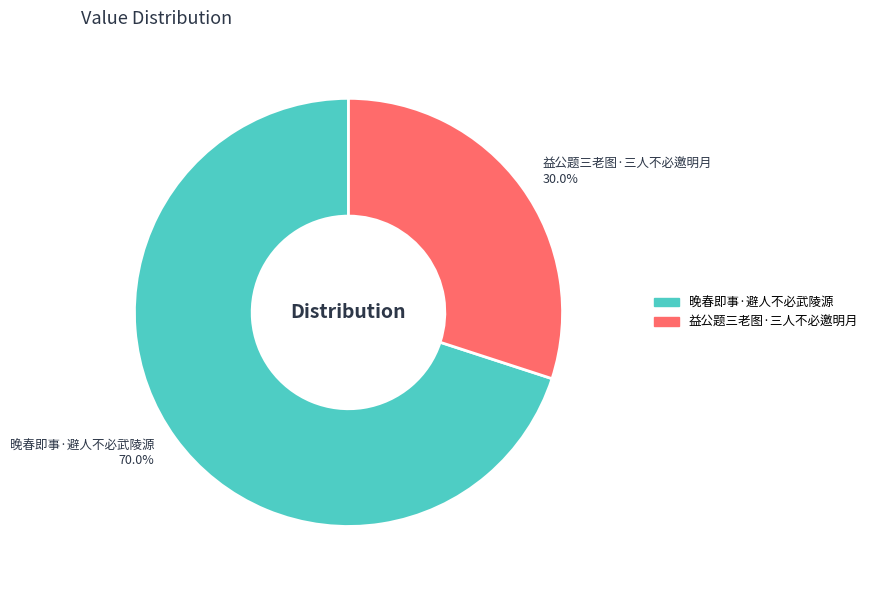

What percentage is the 益公题三老图·三人不必邀明月 slice, to the nearest percent?

30%